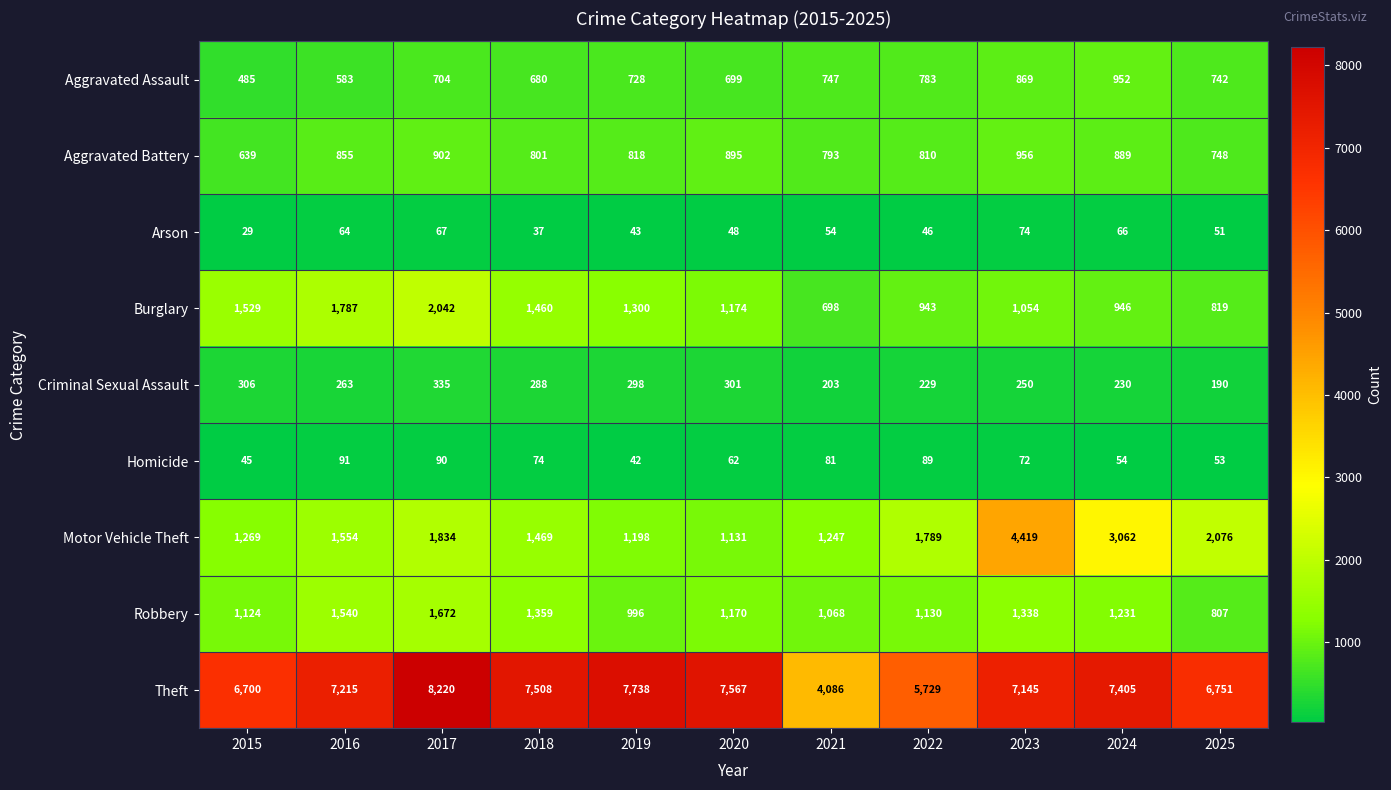

What is the difference between the maximum and minimum values in the Aggravated Assault series?

467